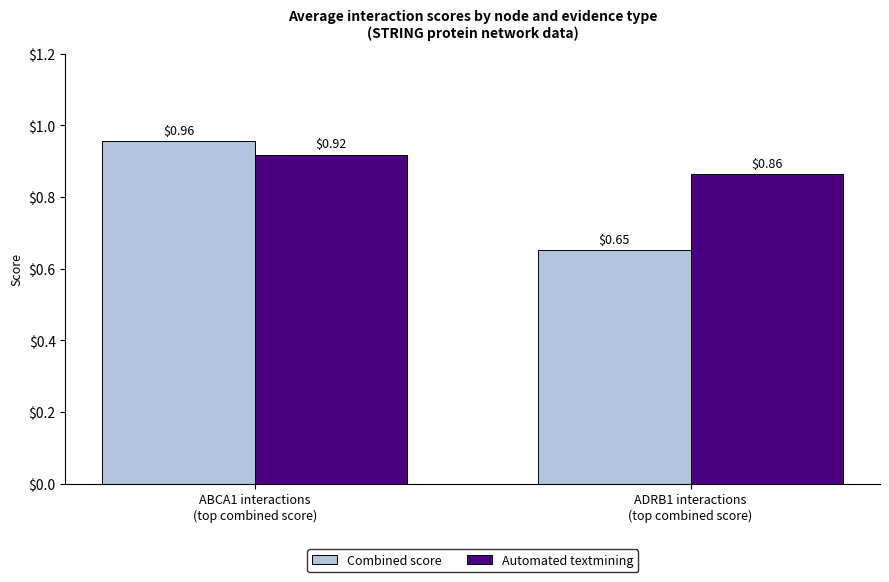

What is the total value across all series at ADRB1 interactions
(top combined score)?

1.5